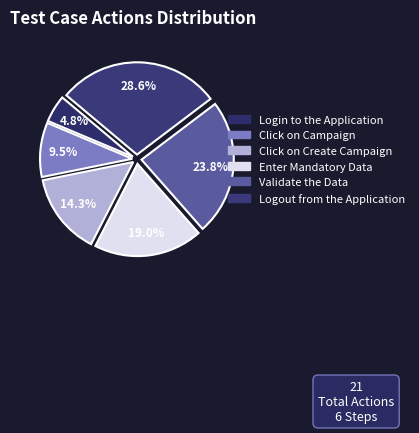

What percentage is the Validate the Data slice, to the nearest percent?

24%